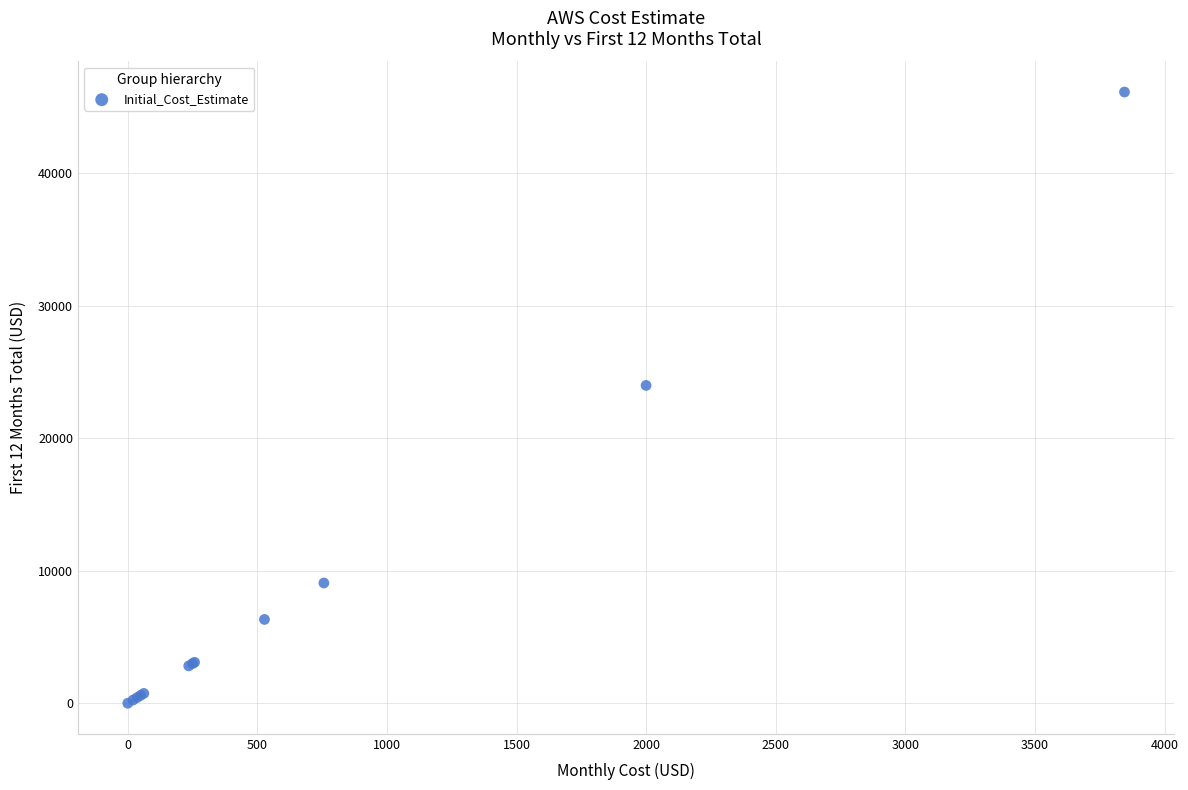

What Y value in the scatter plot is closest to 23075?

23997.6